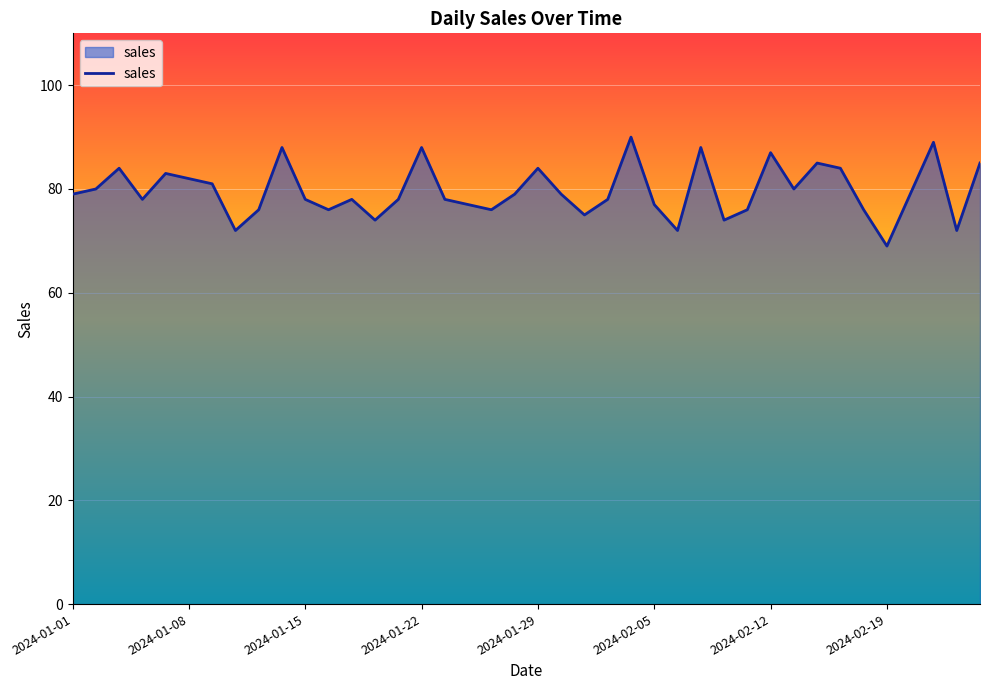

What is the difference between the maximum and minimum values?

21